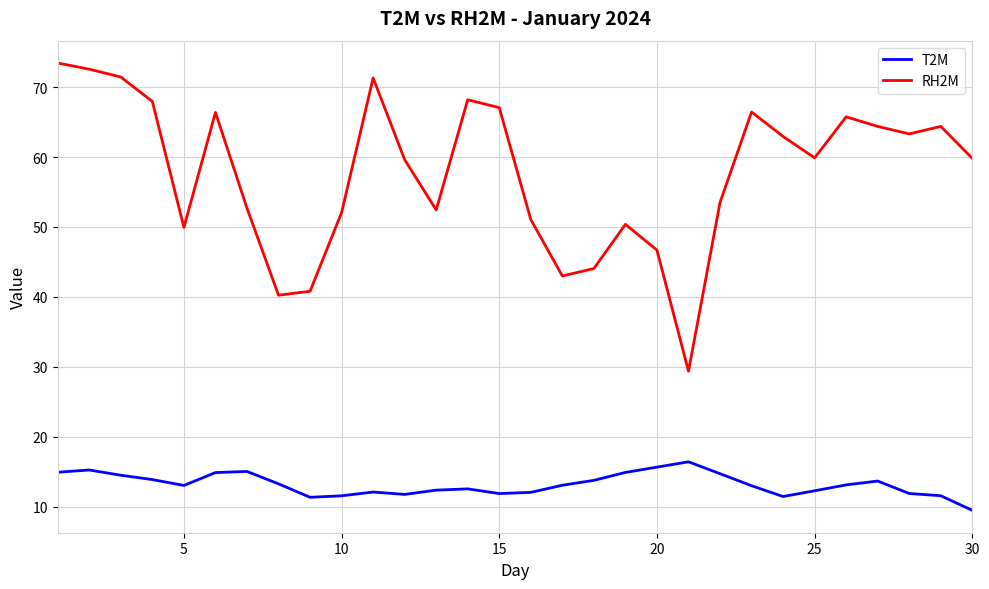

Rank the series by their maximum value, from highest to lowest.

RH2M, T2M